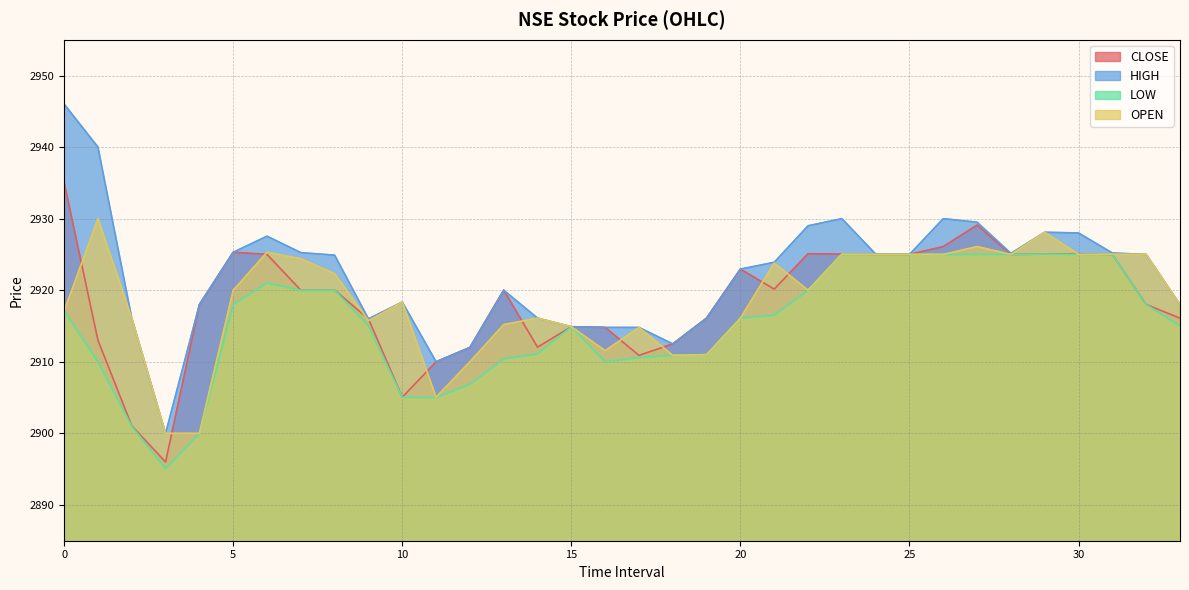

What is the approximate value of OPEN at 26?

2925.0